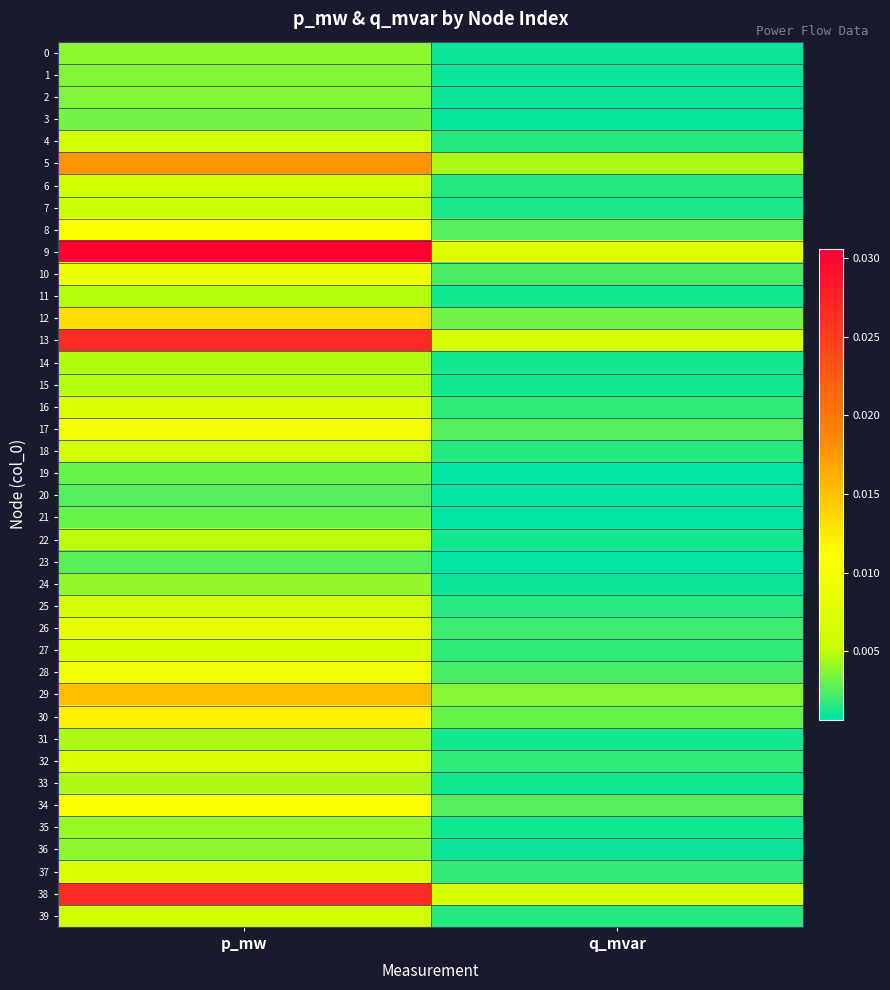

Between q_mvar and p_mw, which is larger?

p_mw